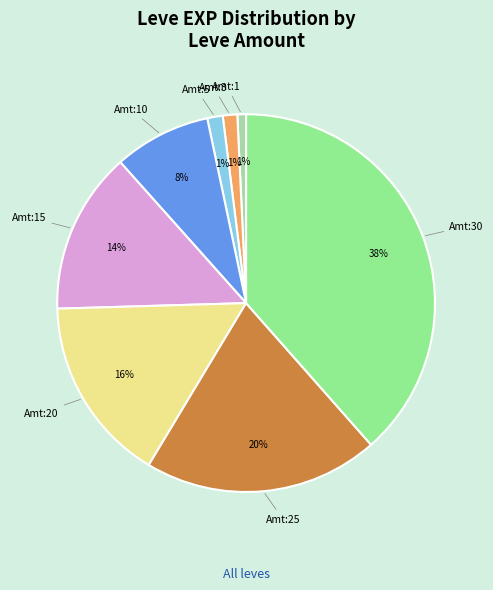

How many slices are in this pie chart?

8